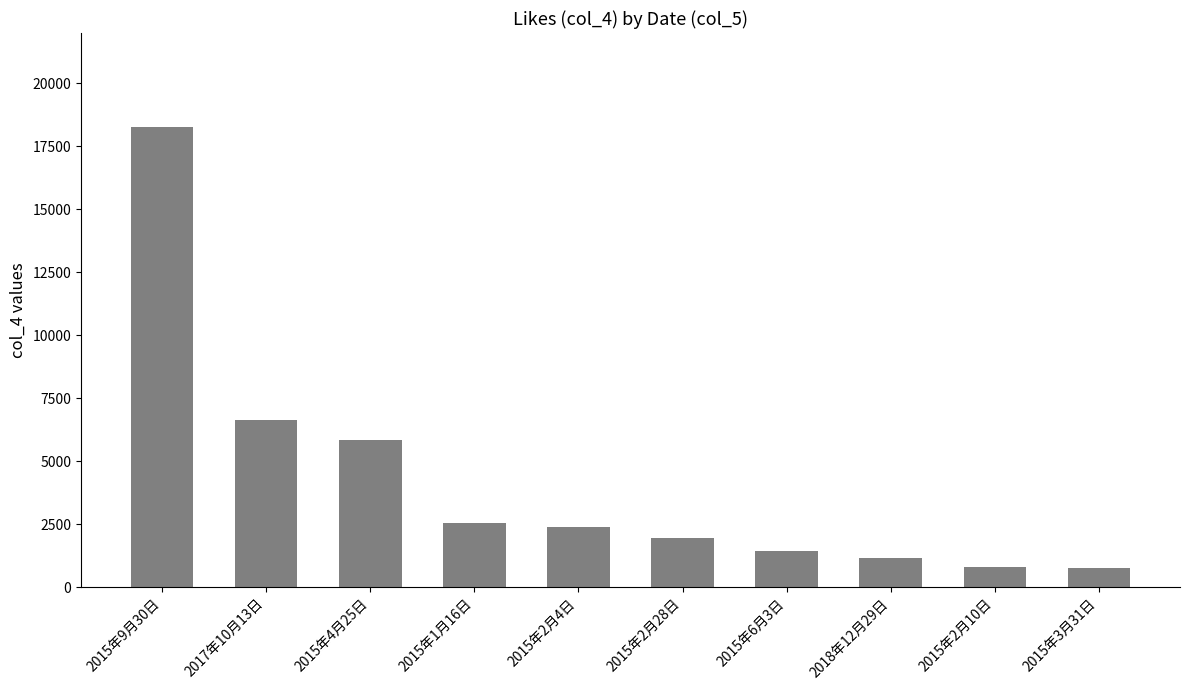

Is it true that the value at 2015年2月4日 is 662?

False